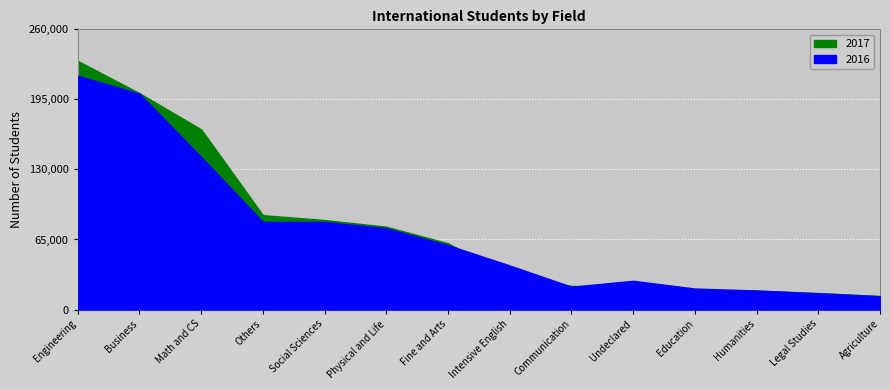

The 2016 series shows 21160 at Communication. True or false?

True